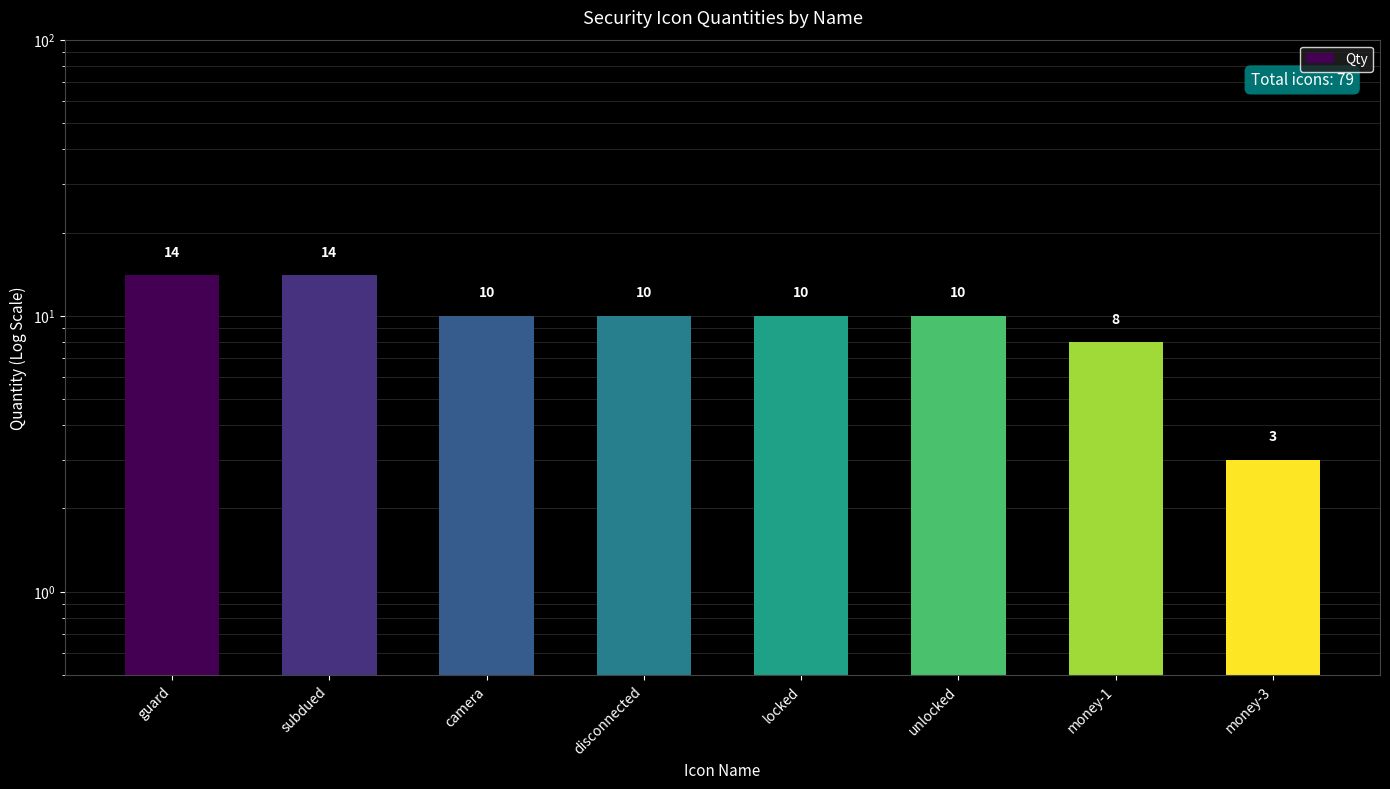

What is the sum of all values?

79